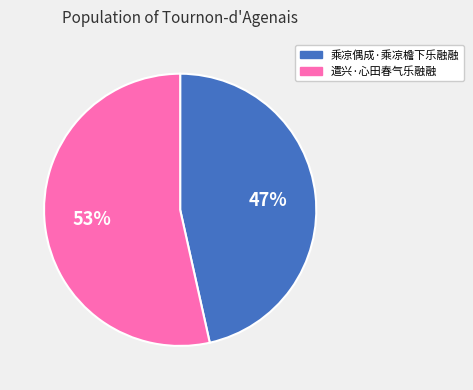

To the nearest percent, what portion does 乘凉偶成·乘凉檐下乐融融 represent?

47%